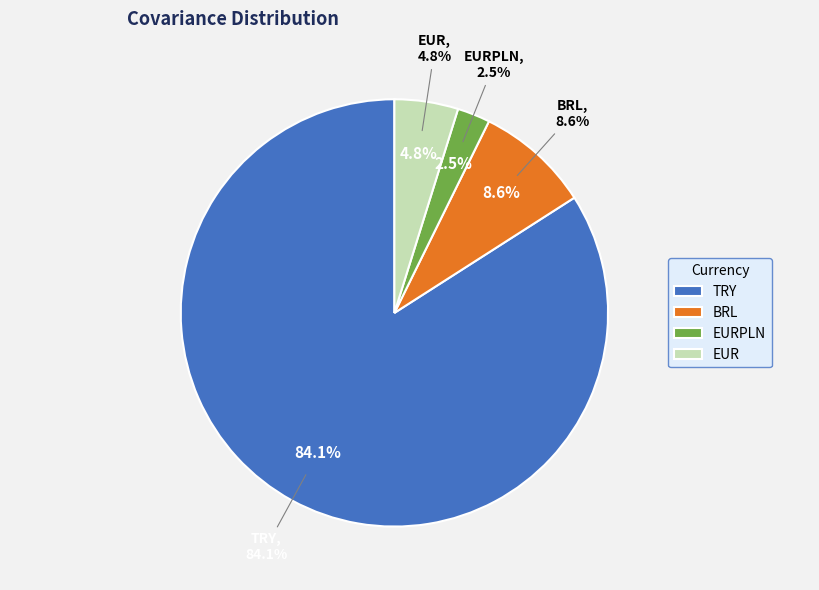

Is it true that TRY is 84% of the pie?

True